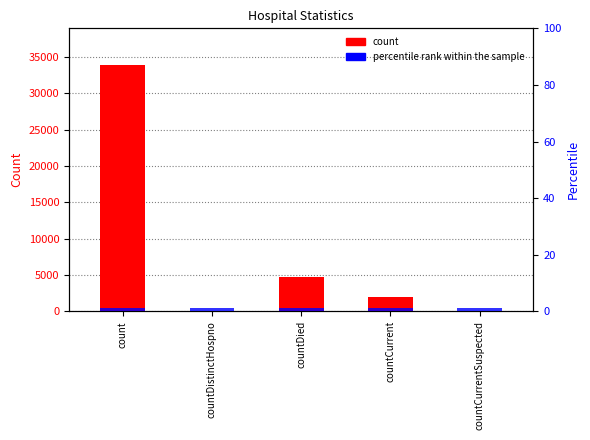

What position from the right is countDied?

3